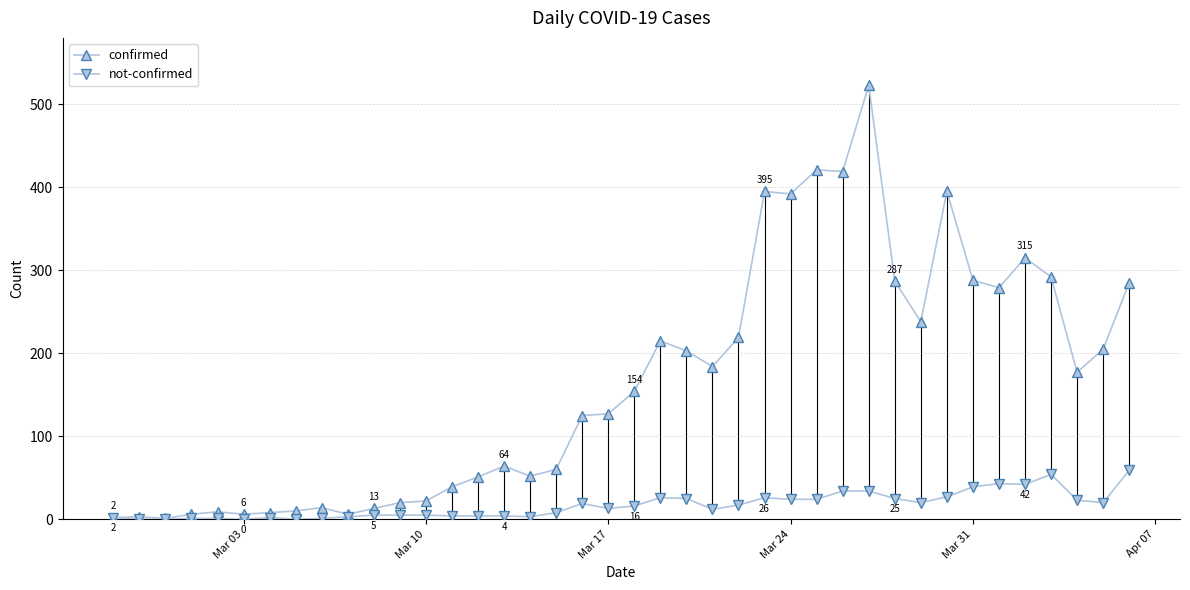

Count the number of data series in this chart.

2